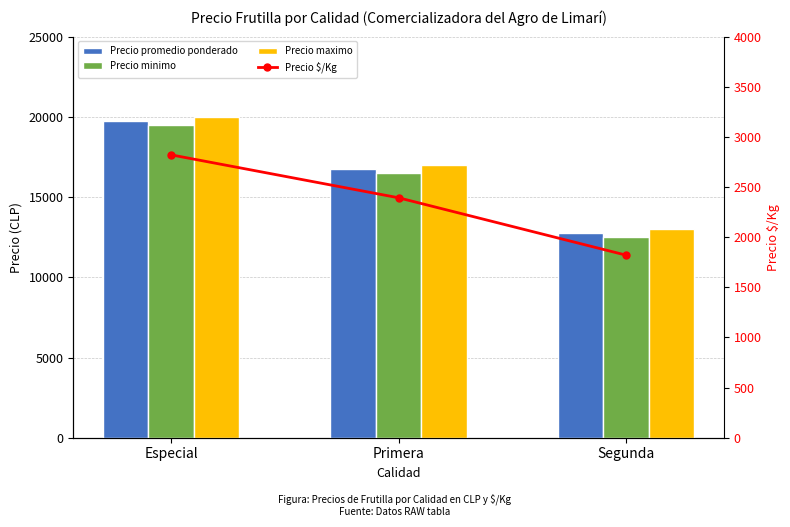

Which has a higher value, Primera or Especial?

Especial